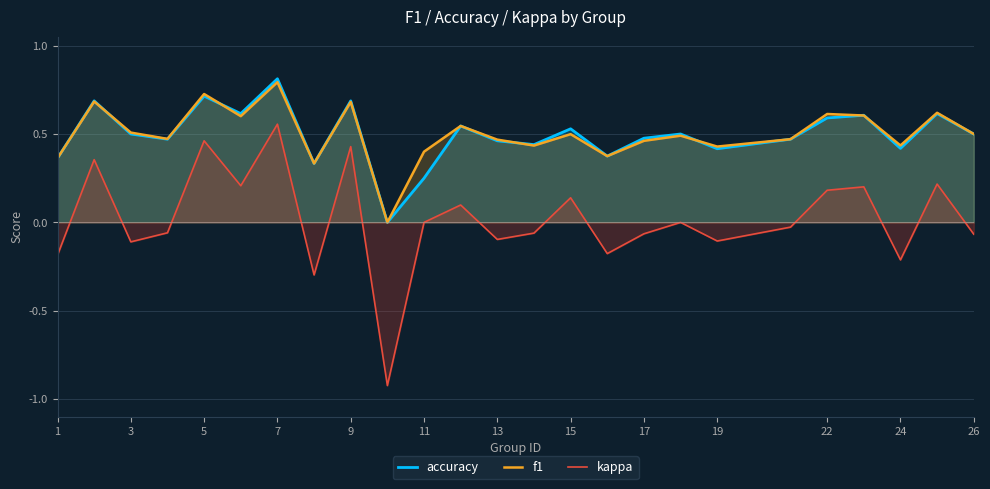

What is the minimum value shown in the chart?

-0.9